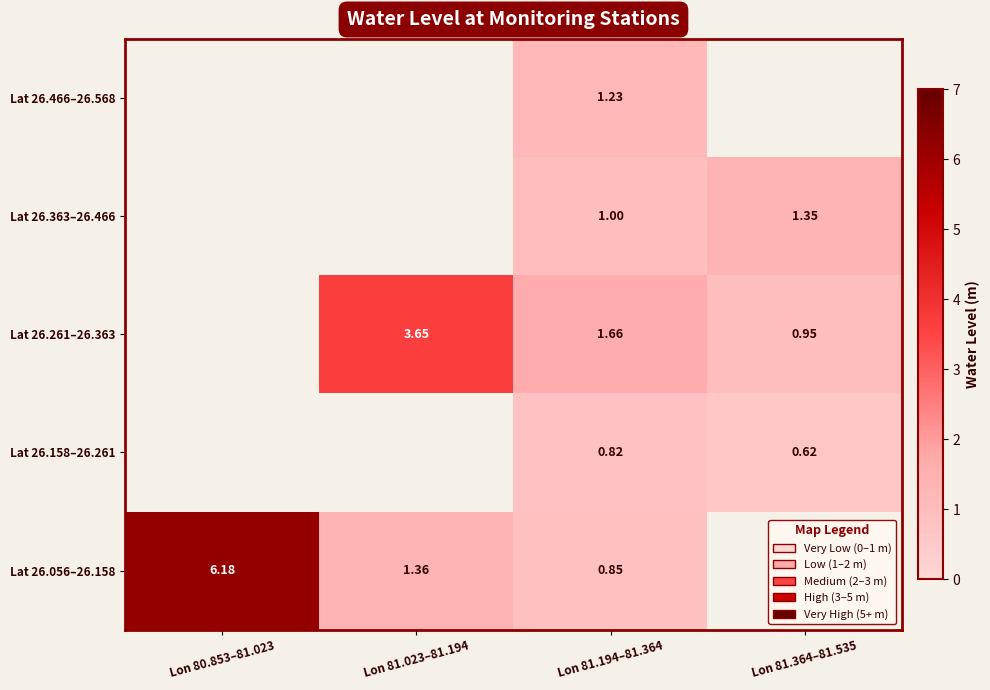

How many Lat 26.261–26.363 values are between 1 and 3?

1